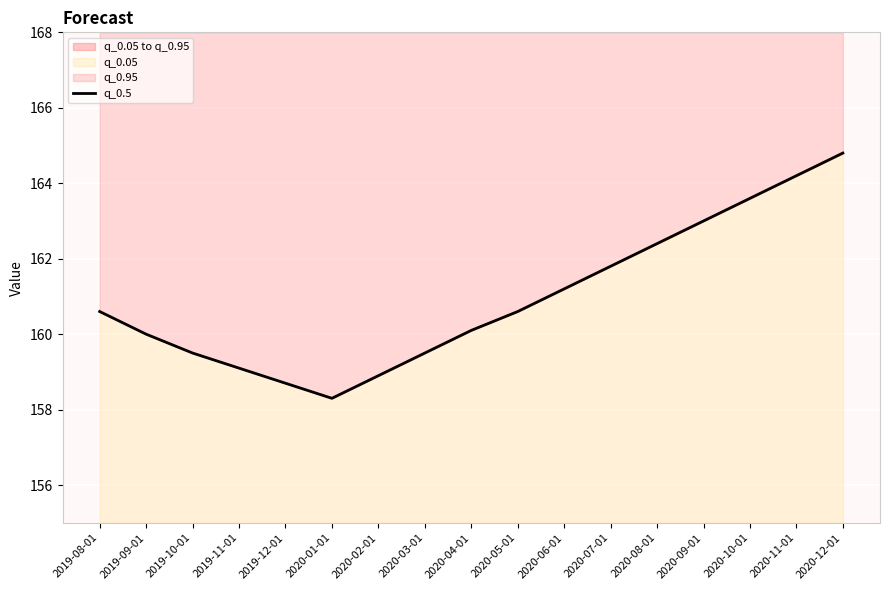

At which label is the value closest to 161?

2020-06-01